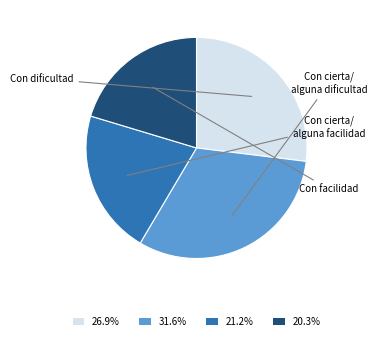

Does any single category account for the majority?

No